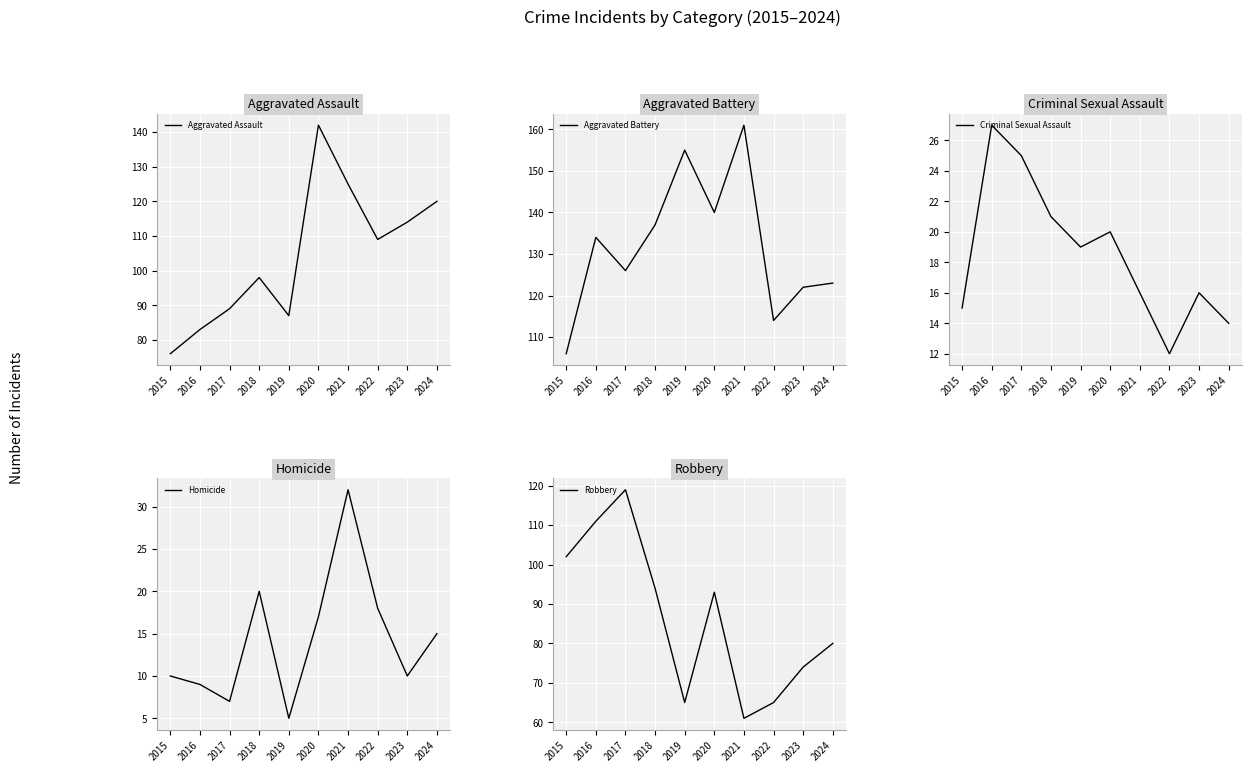

Is it true that Homicide equals 6 at 2020?

False